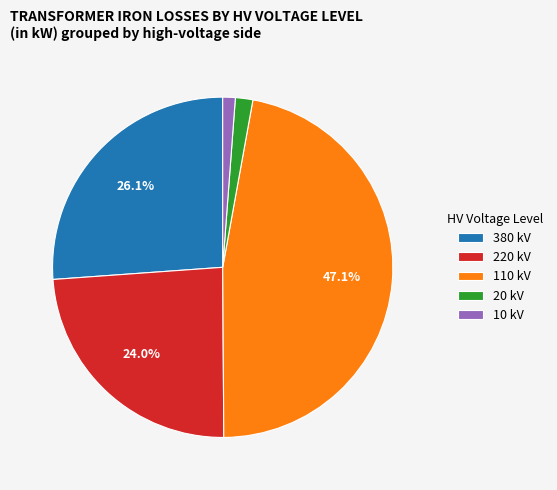

Approximately how many times larger is the value at 10 kV compared to 20 kV?

0.7